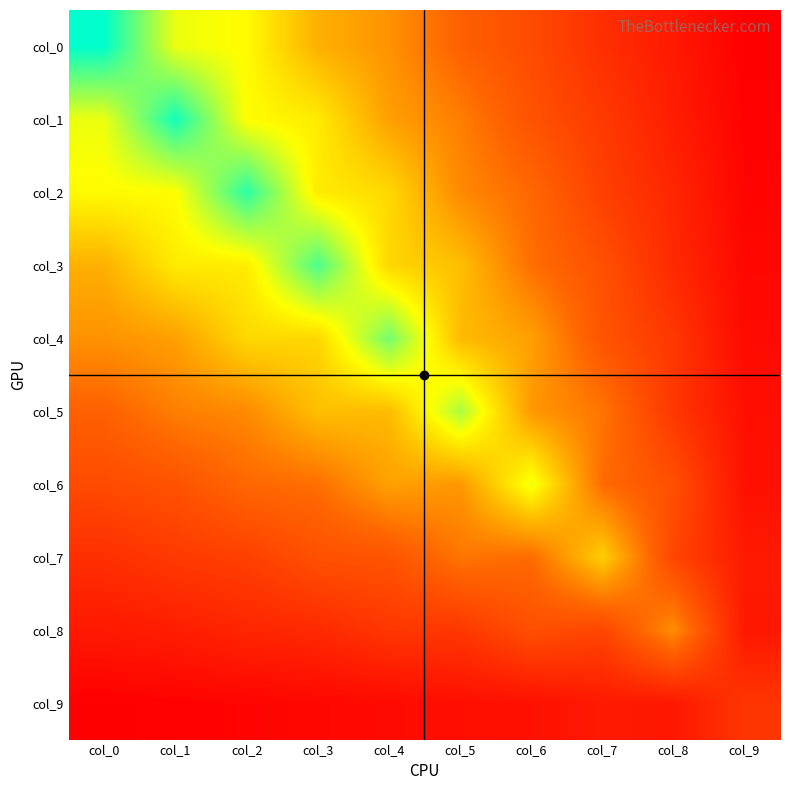

At how many categories does at least one series exceed 1?

9